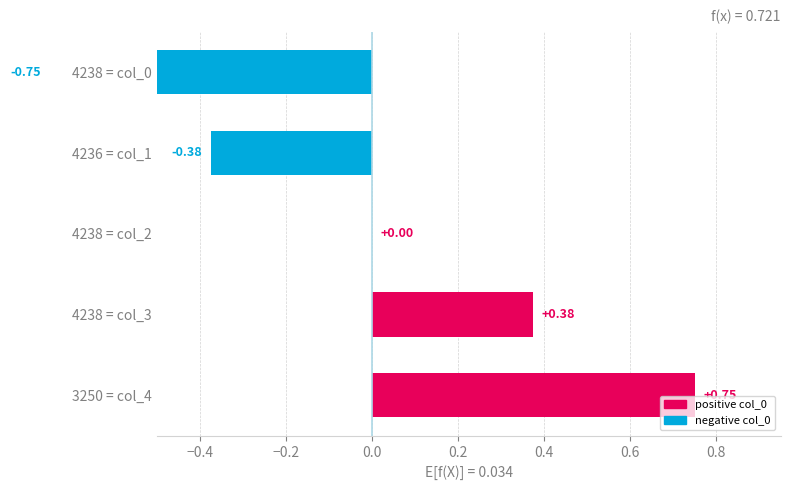

Between 4238 = col_3 and 3250 = col_4, which is larger?

3250 = col_4